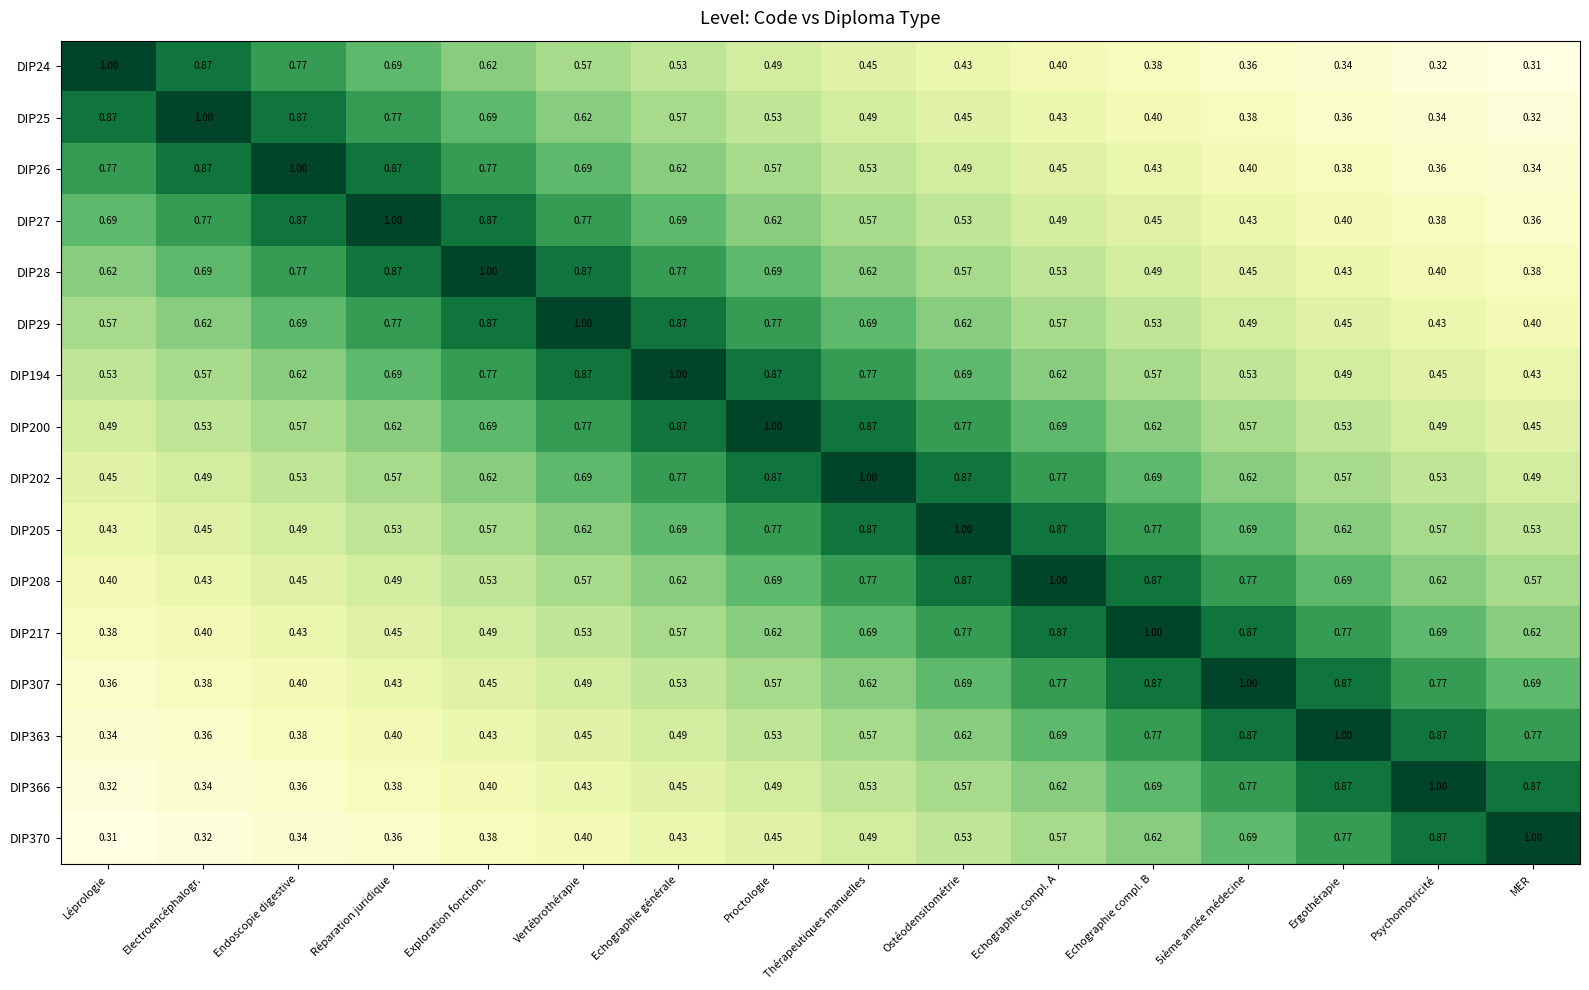

Where is DIP363 nearest to the value 0?

Léprologie